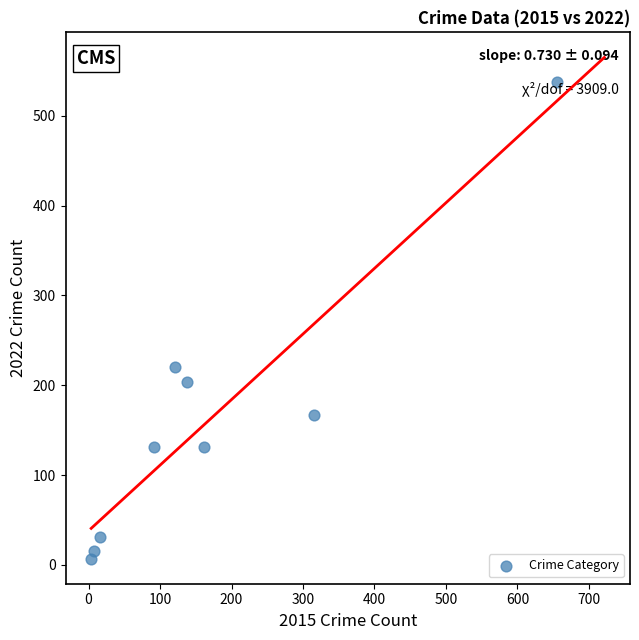

What is the range of Y values (max minus min)?

531